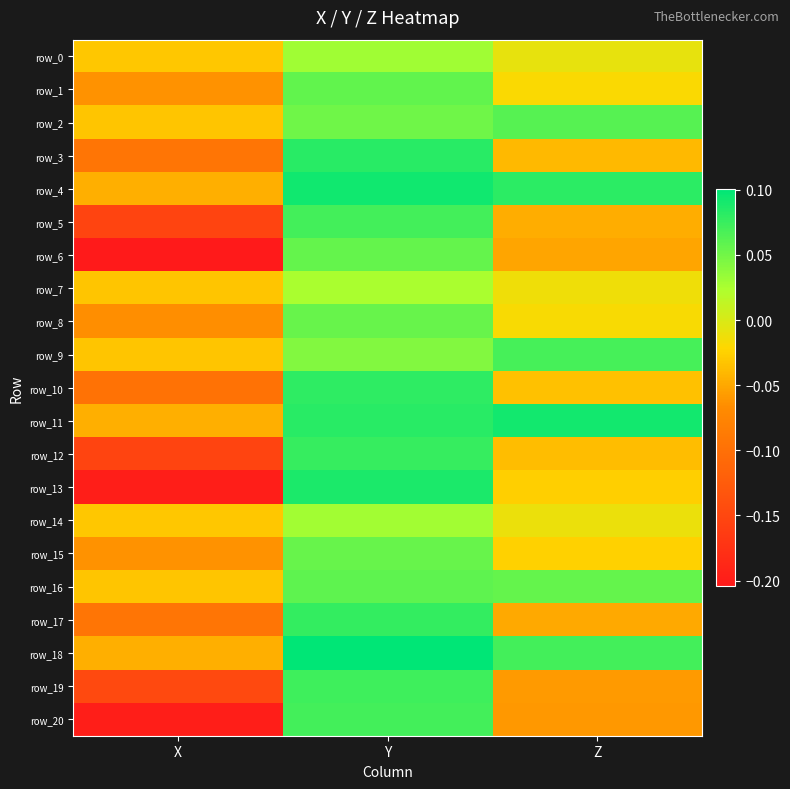

Is it true that row_8 equals -0.1 at X?

True